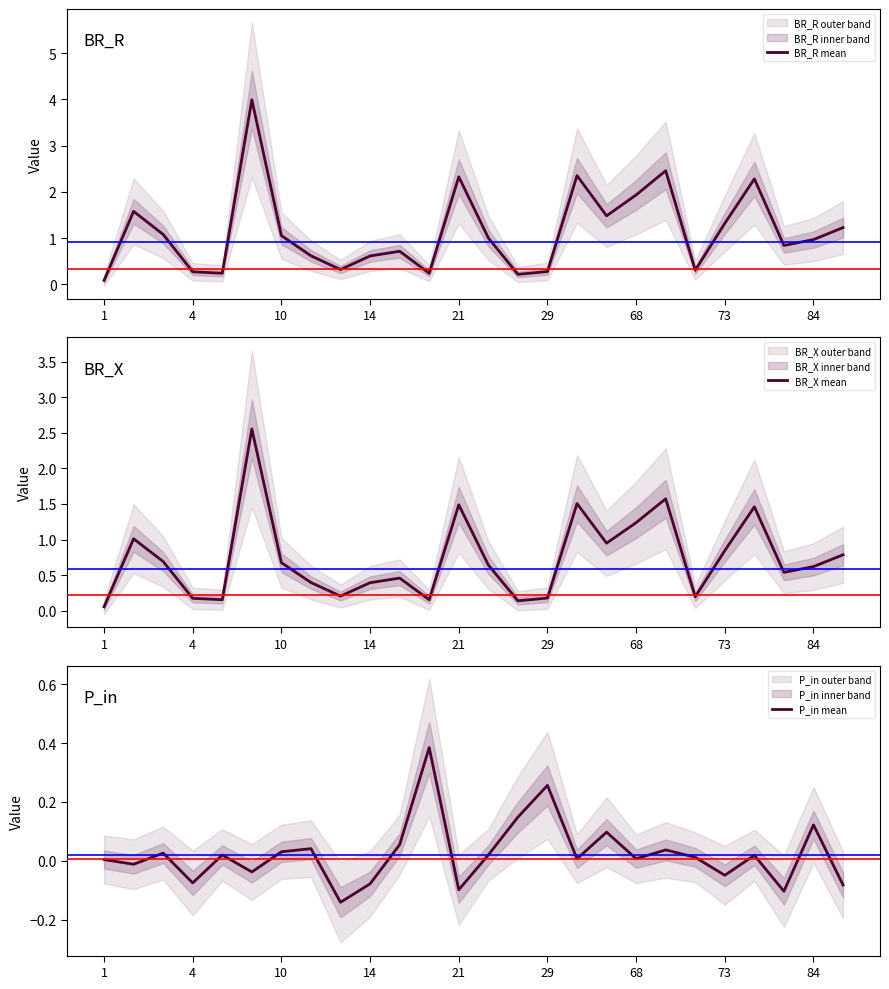

What is the difference between the highest and lowest values at 20?

0.3